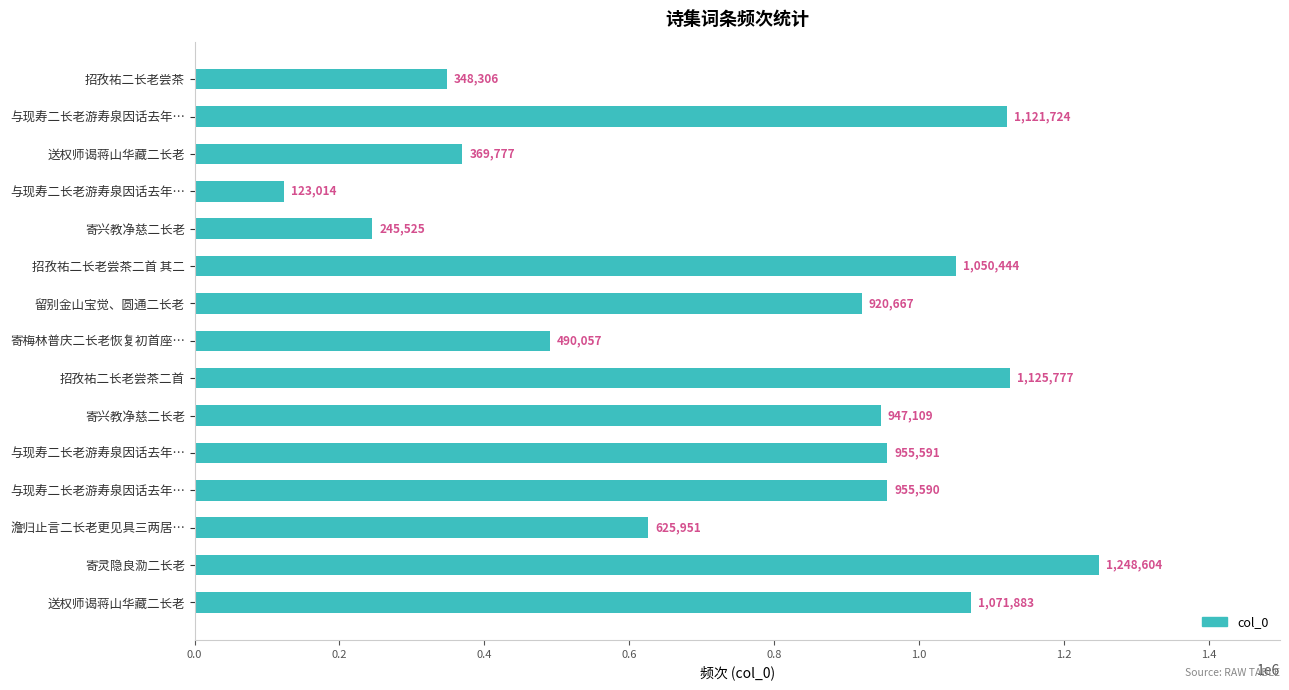

How many bars are there in total?

15